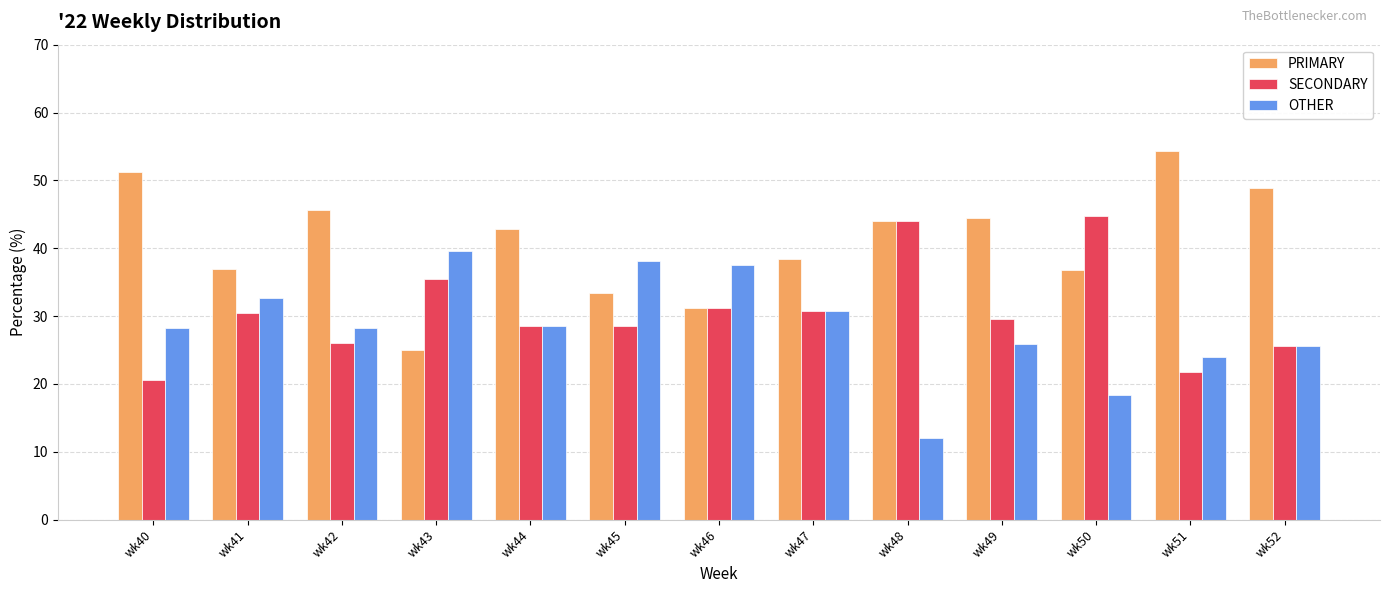

Is it true that PRIMARY equals 19.5 at wk45?

False